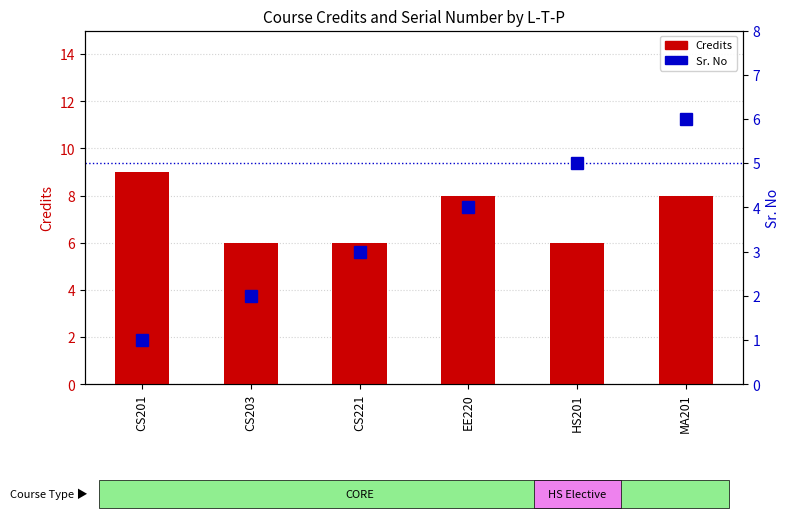

List the series in order of their peak value, highest first.

Credits, Sr. No